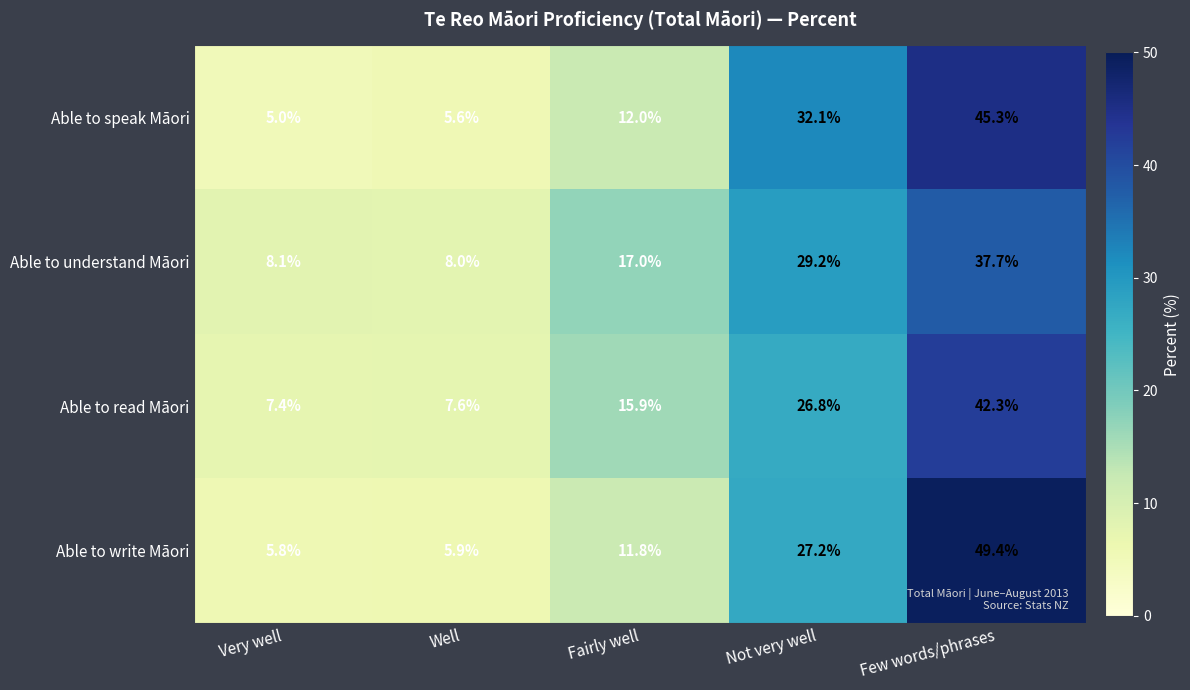

Is it true that Able to write Māori equals 2.9 at Very well?

False